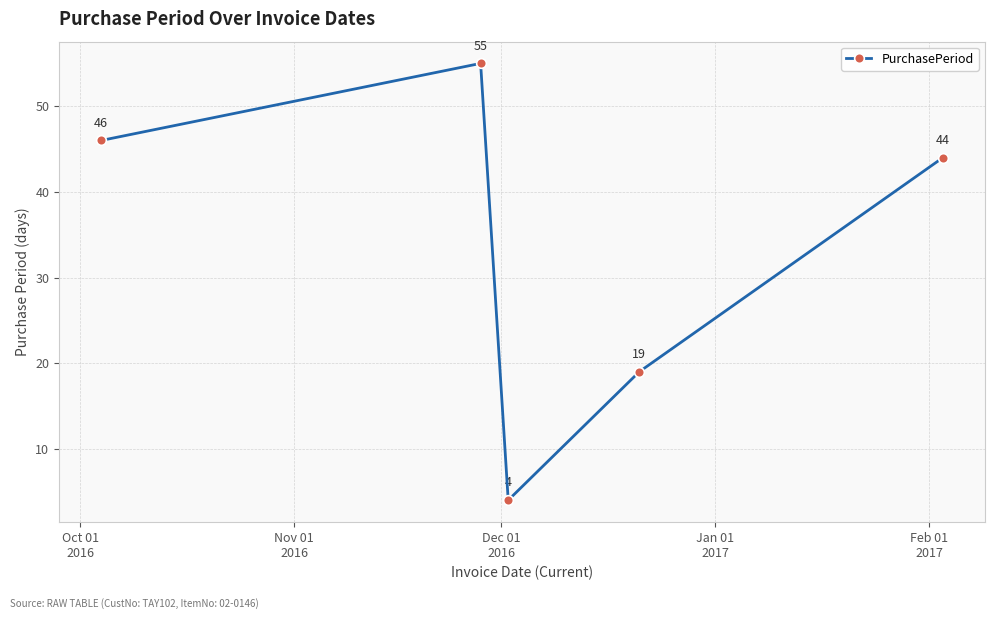

How many series are shown in this chart?

1